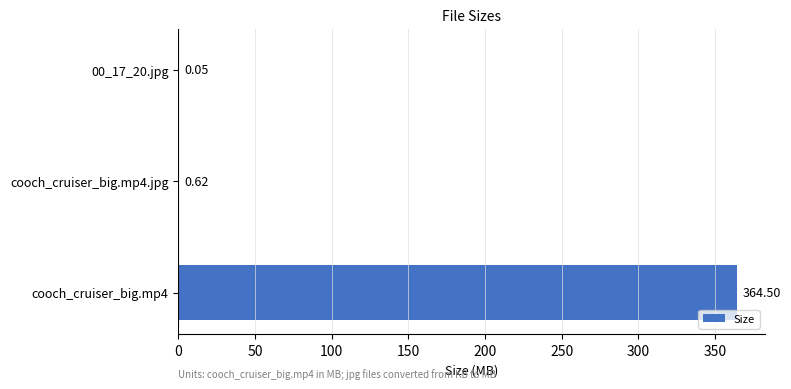

What is the average value?

121.7